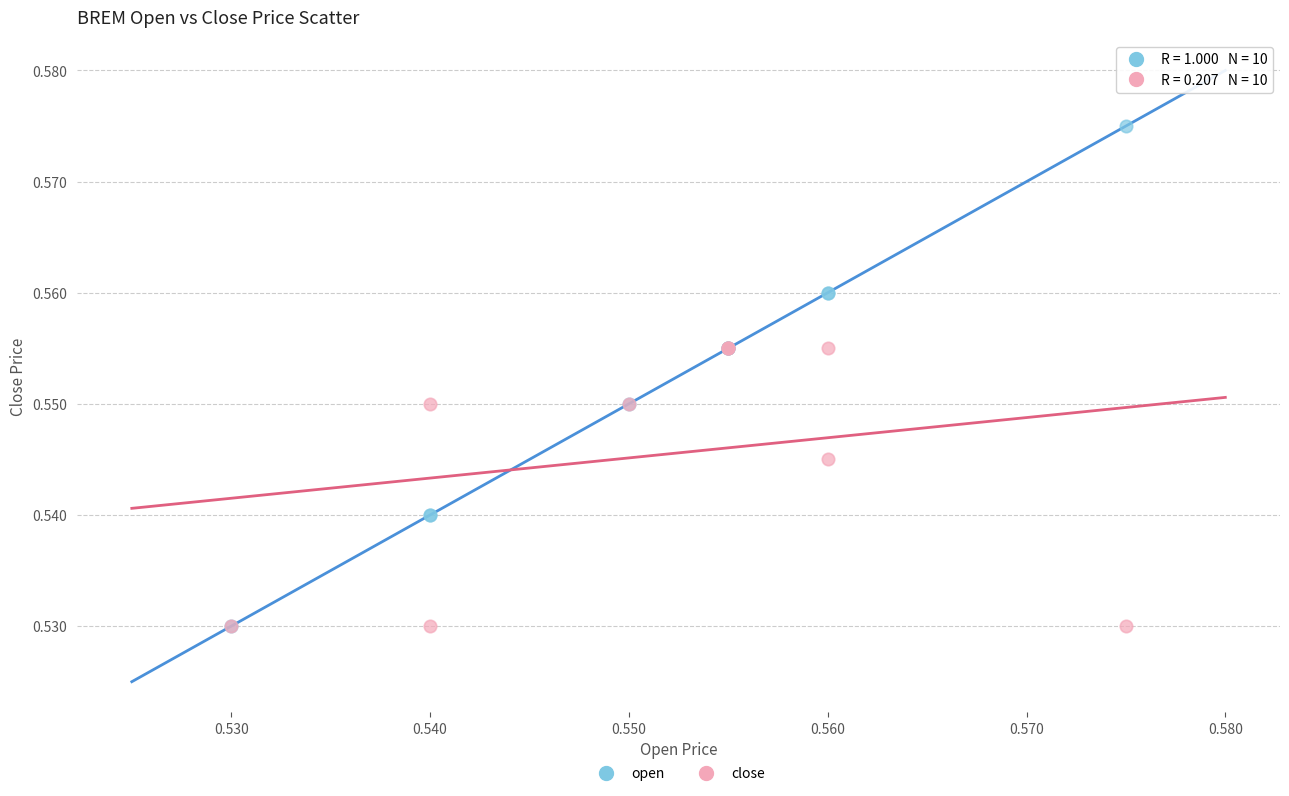

Which series reaches the maximum Y coordinate?

open